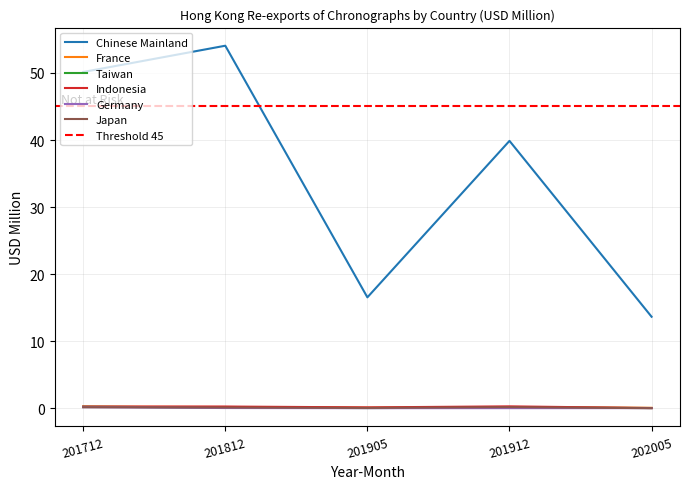

What is the difference between the second highest and second lowest values in the France series?

0.1